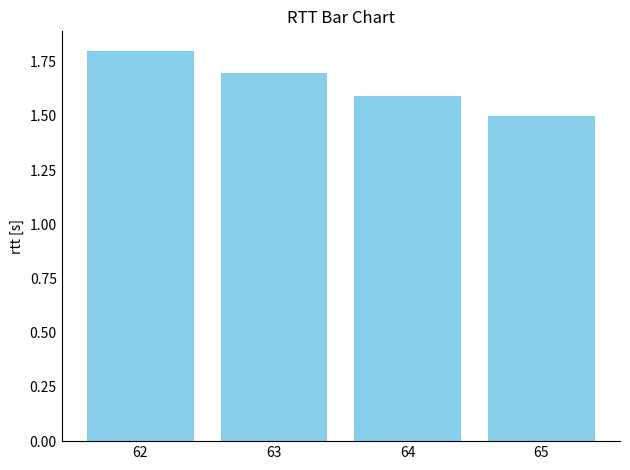

What is the value of the 2nd bar from the left?

1.7